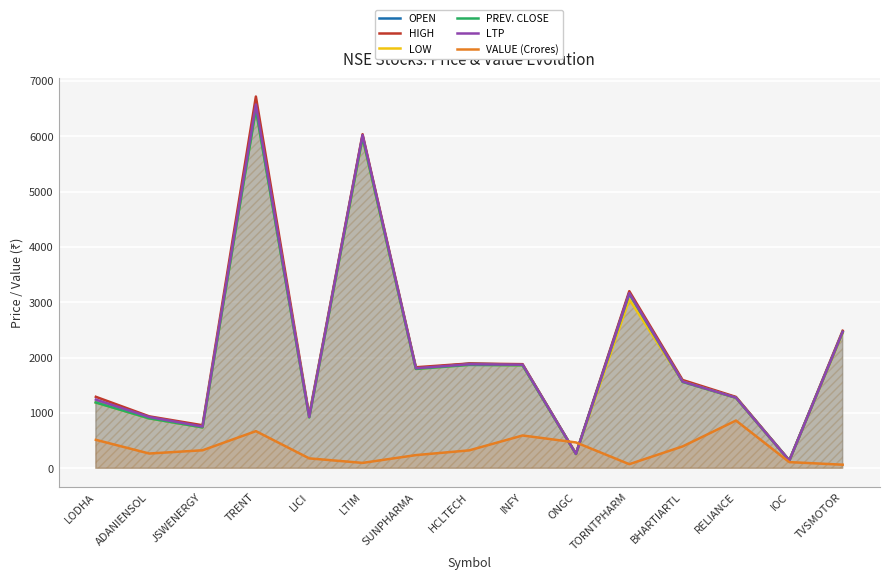

What is the spread (max minus min) of values at HCLTECH?

1569.8